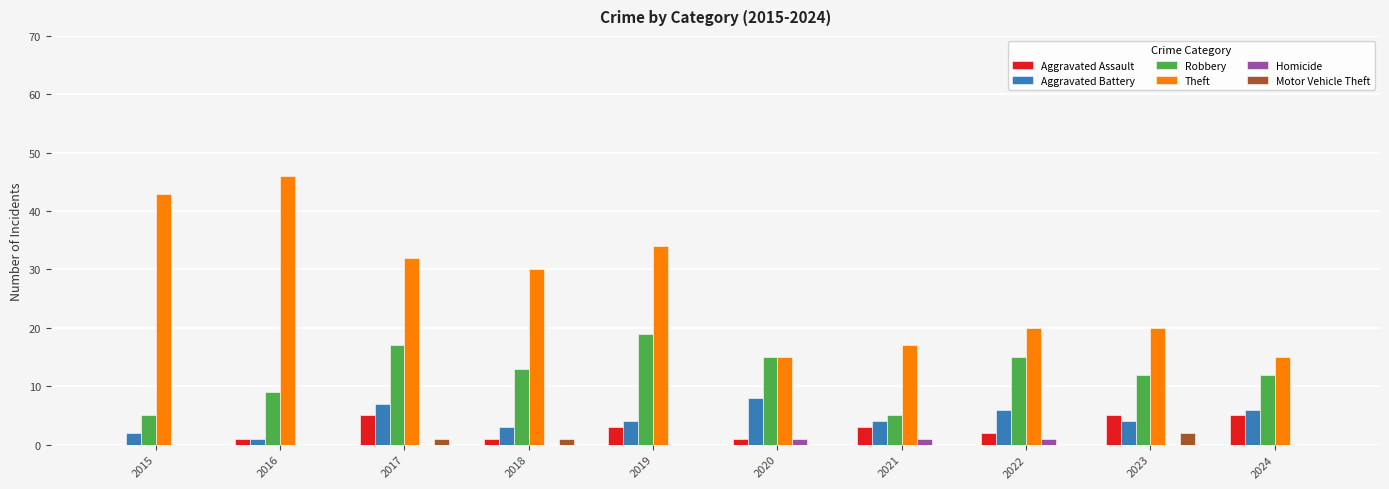

What is the sum of all Aggravated Assault values?

26